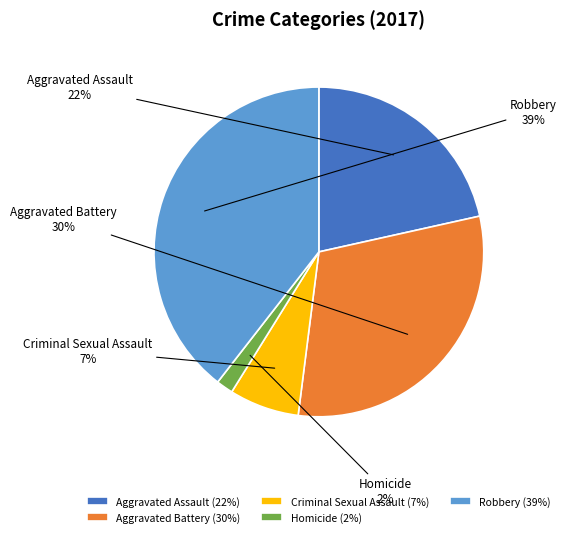

Between Aggravated Assault and Aggravated Battery, which is larger?

Aggravated Battery